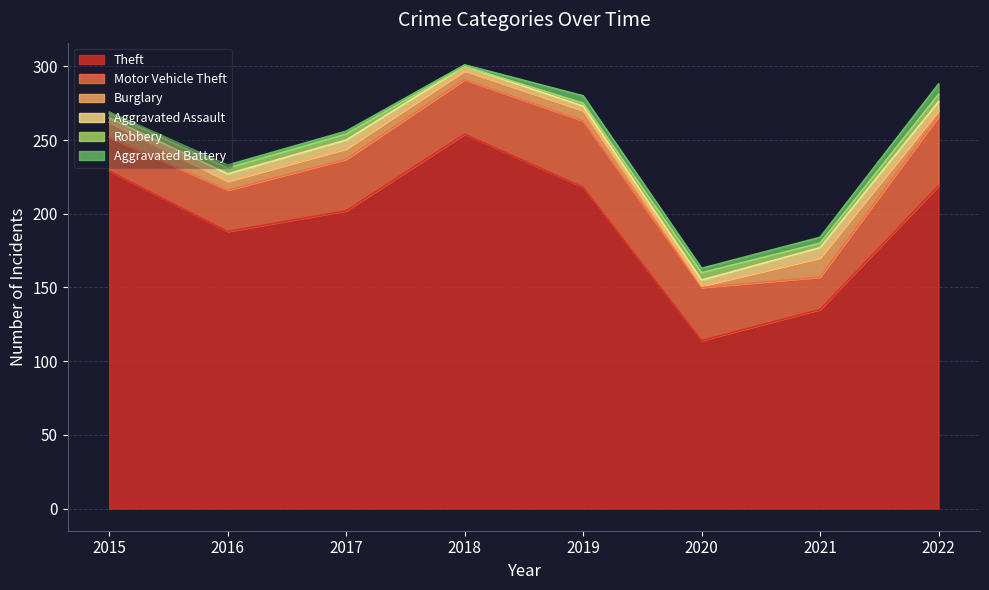

How many values in the Robbery series exceed 4?

2